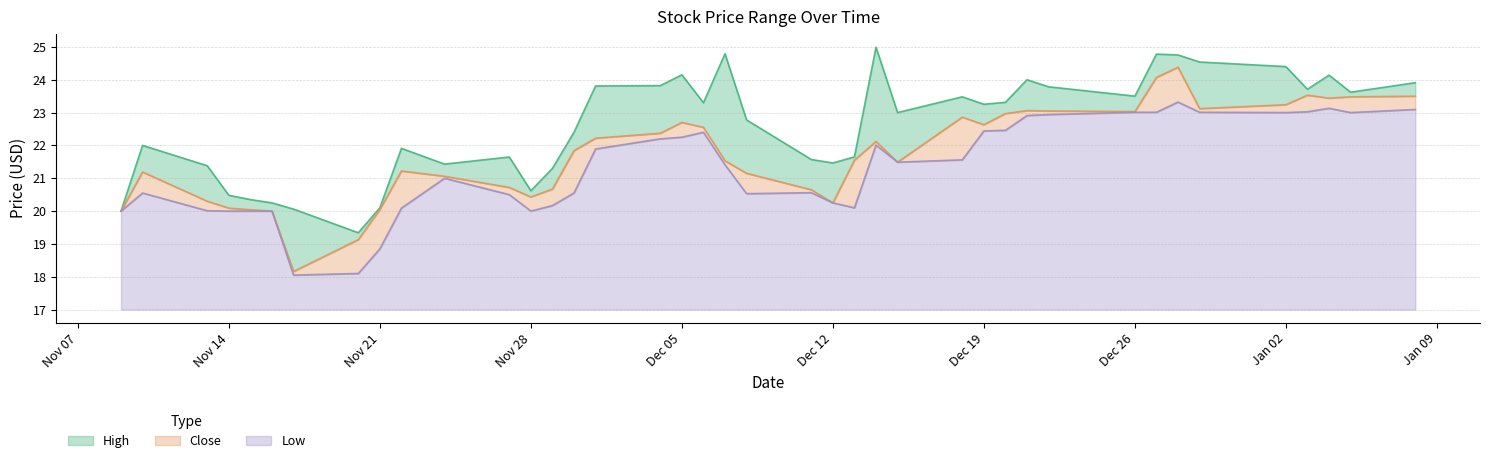

True or false: High and Low cross at least once.

False